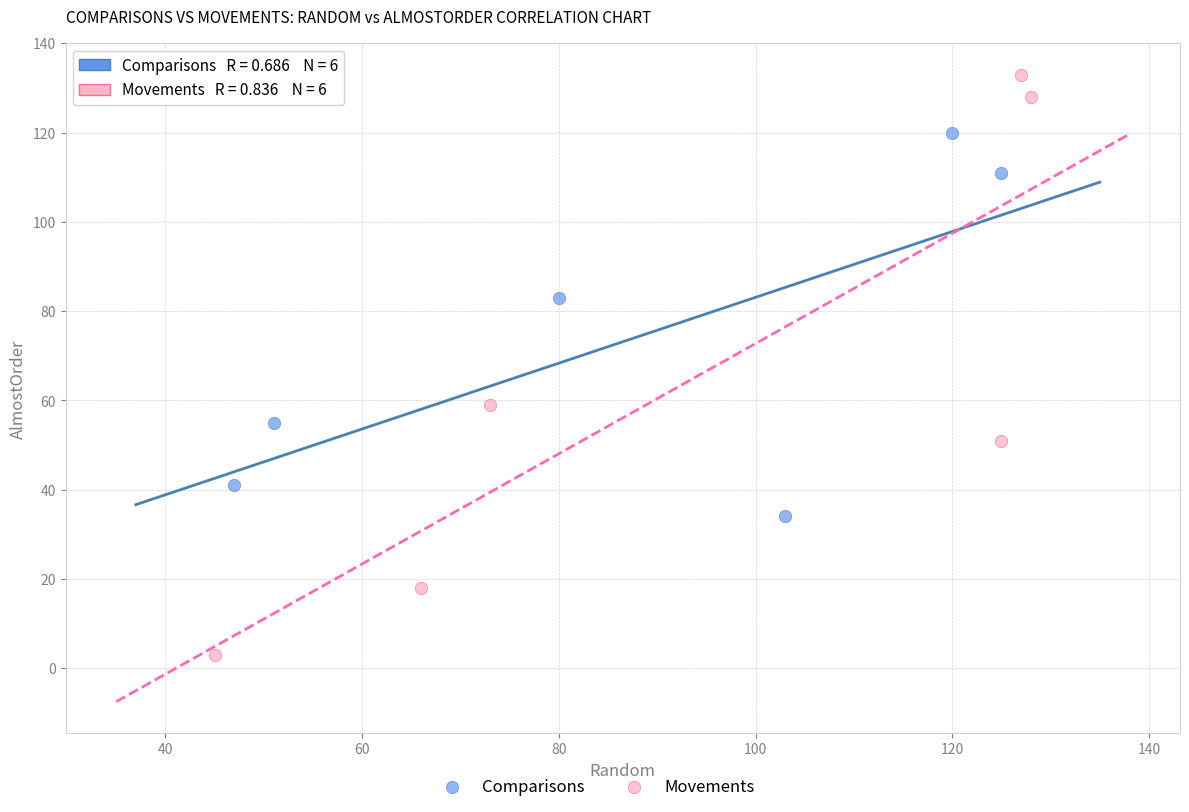

Which series contains the highest Y value?

Movements